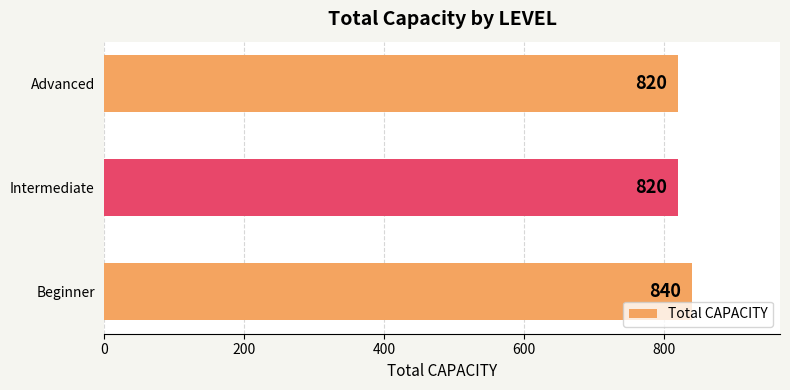

Are the bars grouped side by side (vs. stacked)?

No